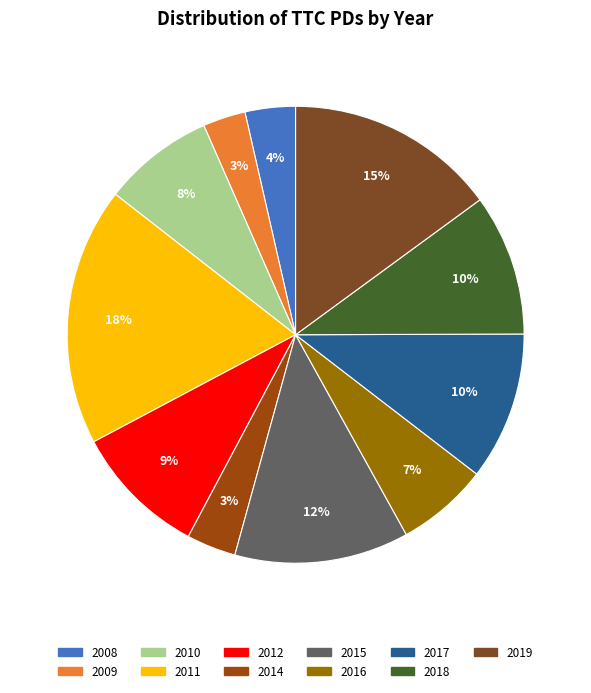

To the nearest percent, what is the difference between the largest and smallest slice percentages?

15%